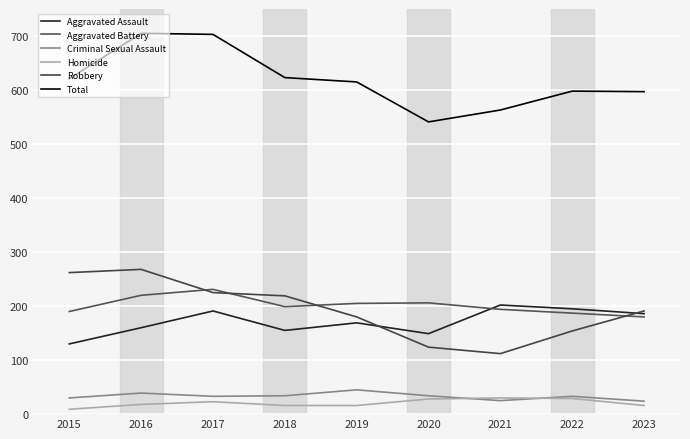

Reading left to right, extract all data points from this chart.

Aggravated Assault: 130	160	191	155	169	149	202	195	186
Aggravated Battery: 190	220	231	199	205	206	194	187	180
Criminal Sexual Assault: 30	39	33	34	45	34	25	33	24
Homicide: 9	18	23	16	16	28	30	29	16
Robbery: 262	268	225	219	180	124	112	154	191
Total: 621	705	703	623	615	541	563	598	597